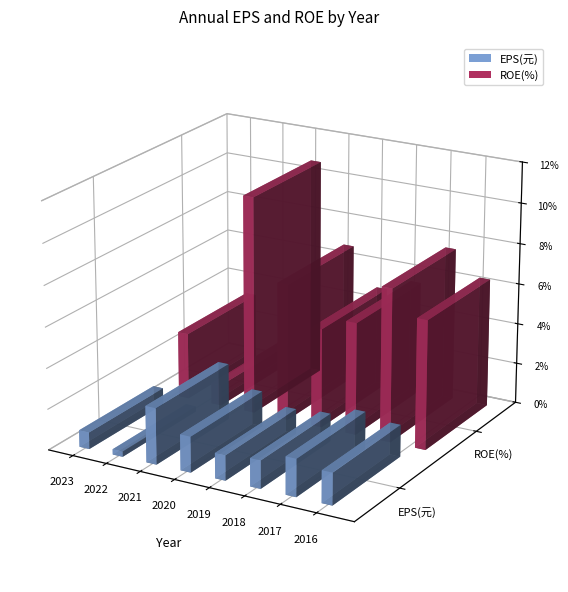

Reading left to right, transcribe all the data shown in this chart.

EPS(元): 0.8	0.3	2.8	1.8	1.2	1.4	1.8	1.6
ROE(%): 3.3	1.0	10.7	6.8	4.9	5.5	7.5	6.3